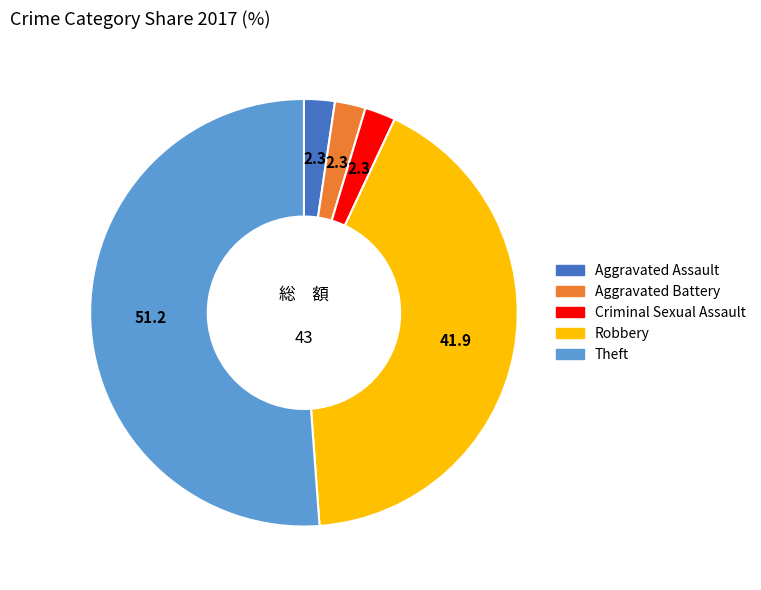

Is there a majority slice in this chart?

Yes